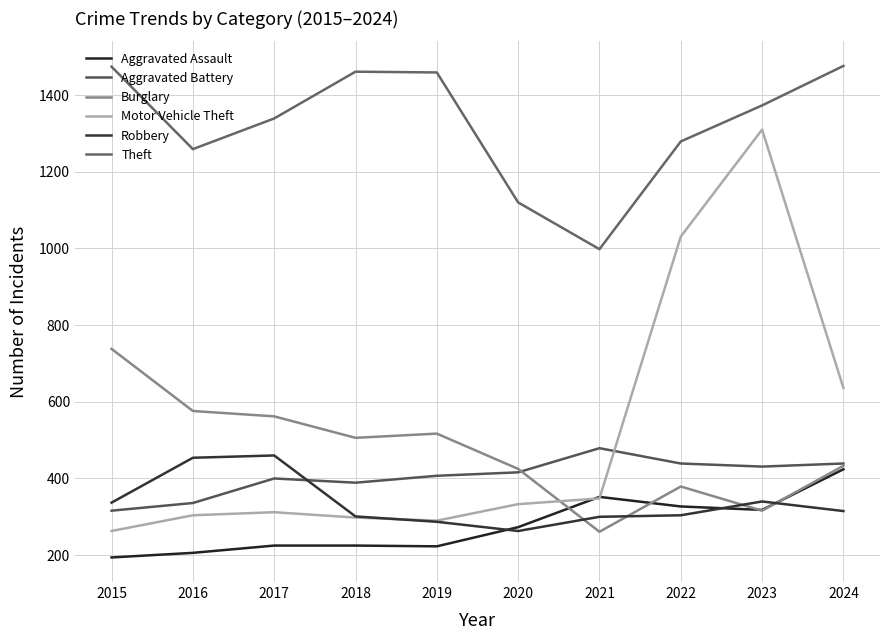

Is the value of Robbery at 2020 greater than the value of Aggravated Battery at 2016?

No